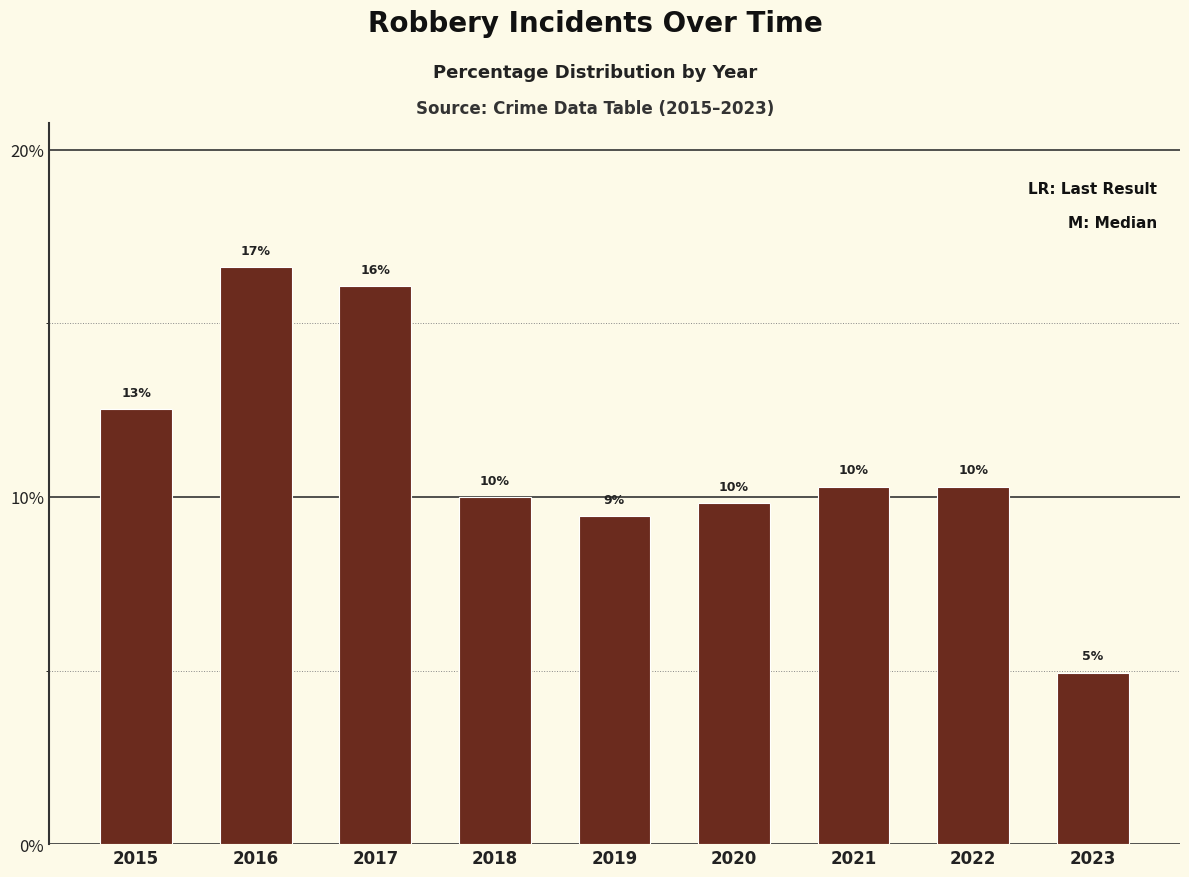

What is the sum of the values at 2017 and 2018?

26.1